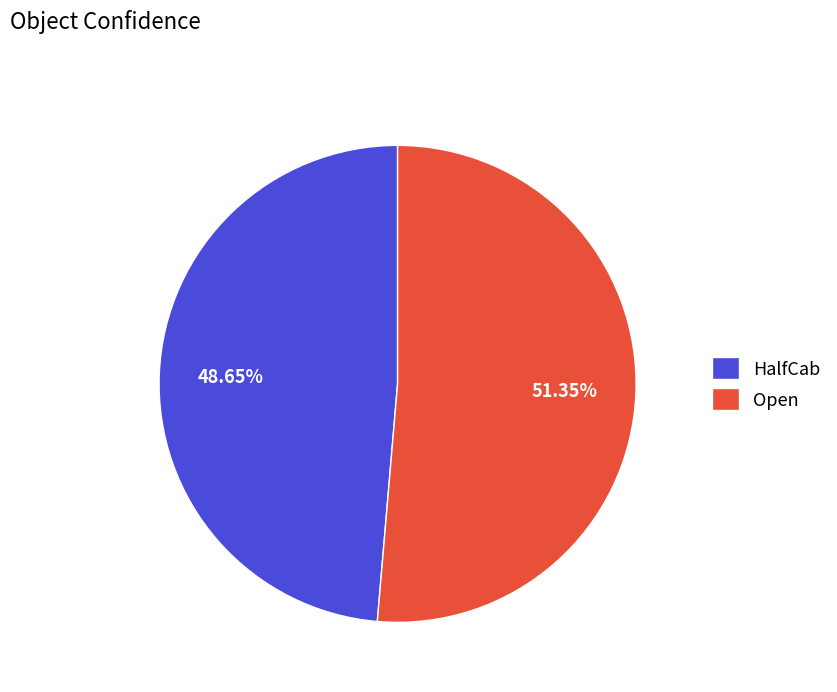

Combined, do HalfCab and Open account for over 50%?

Yes